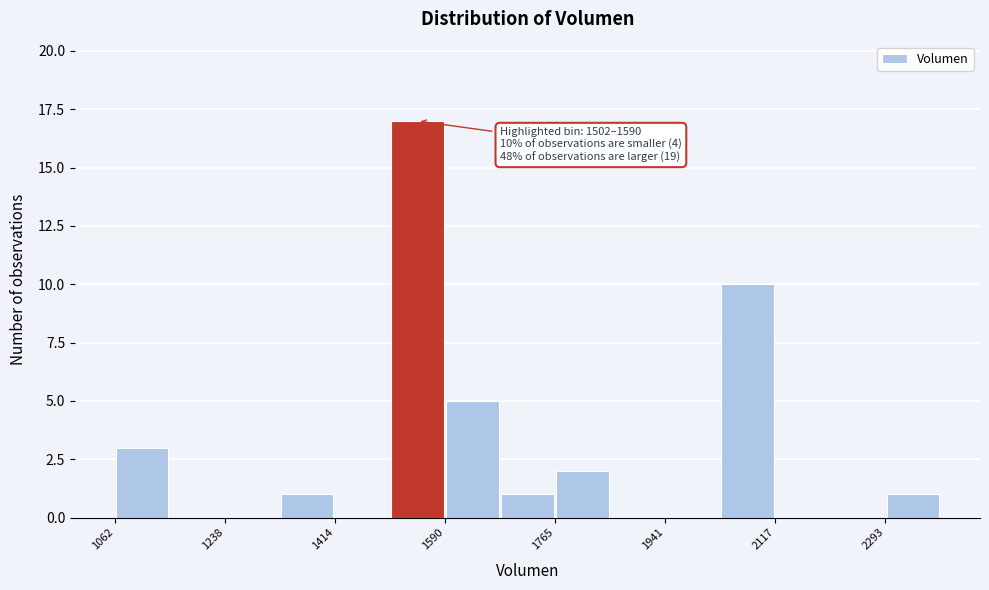

Which range on the x-axis has the tallest bar?

1500 to 1580